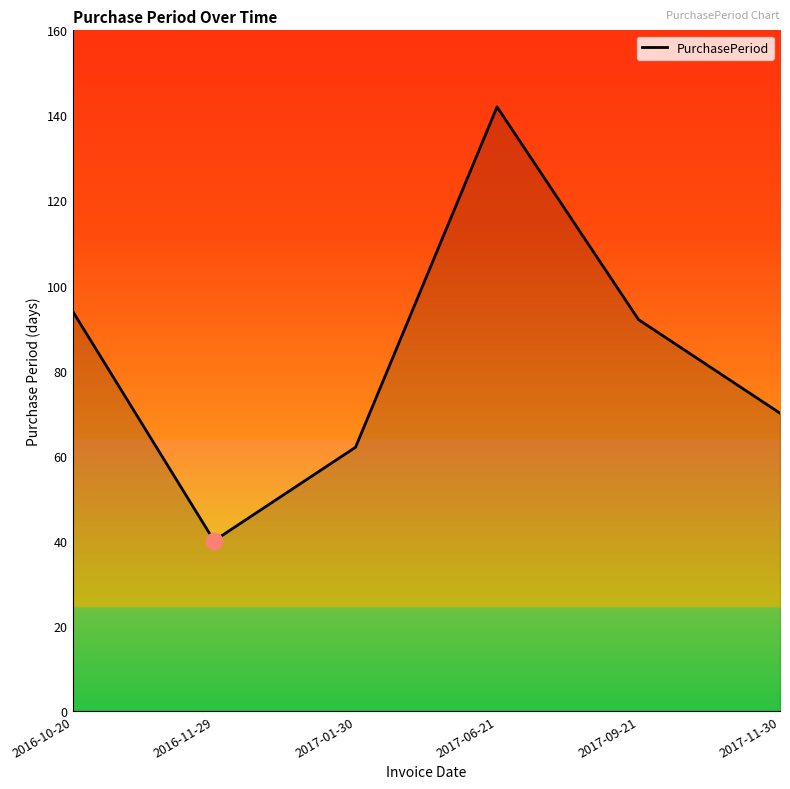

What is the change in value from 2016-10-20 to 2017-01-30?

-32